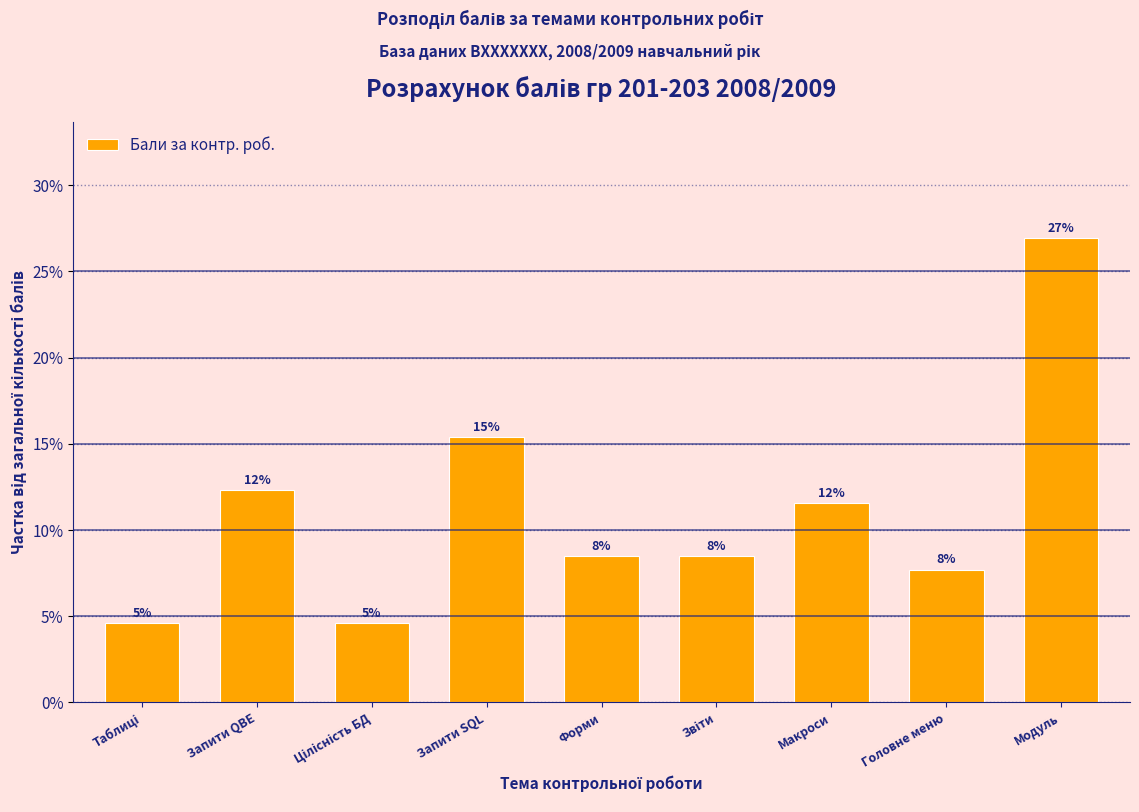

Does the chart contain any negative values?

No